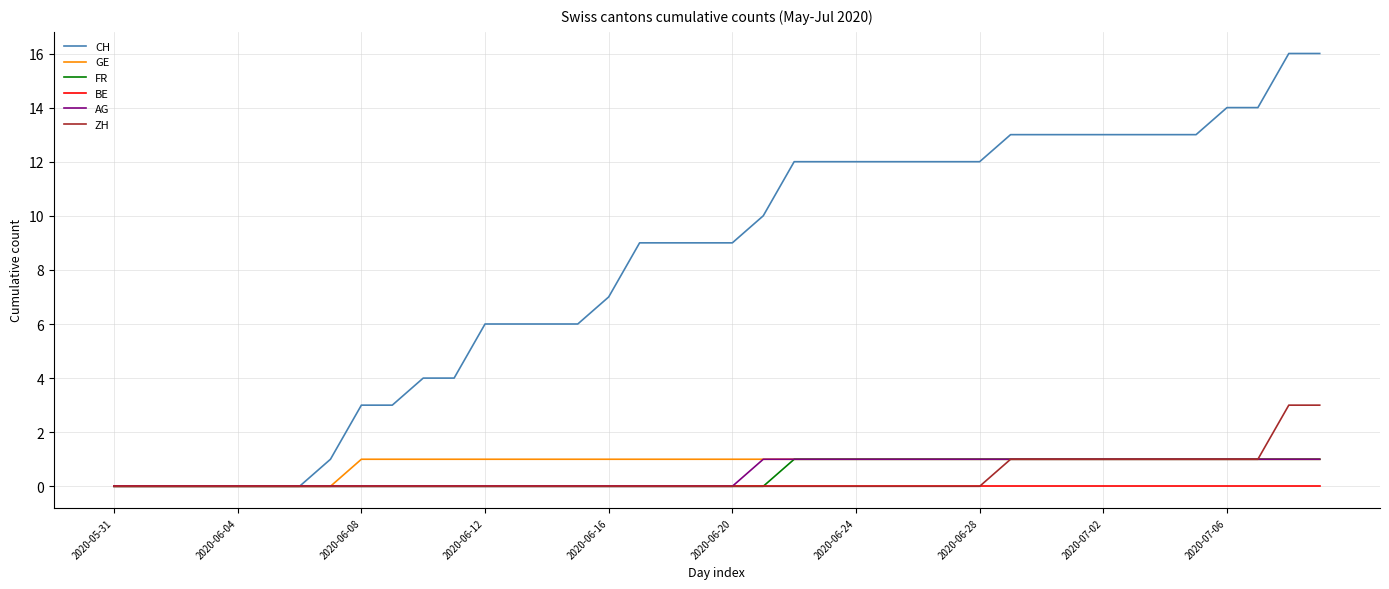

What is the maximum value shown in the chart?

16